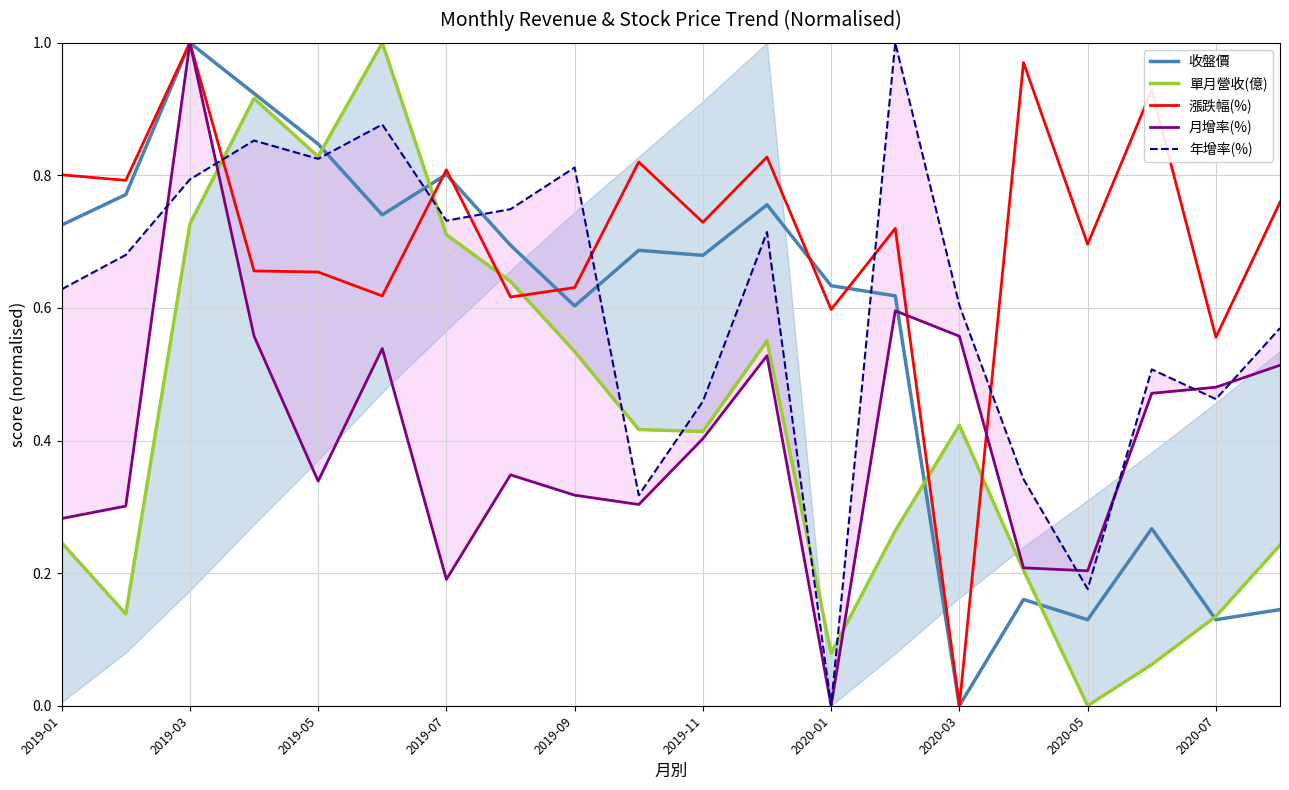

Is it true that 漲跌幅(%) equals 0.0 at 2020-03?

True